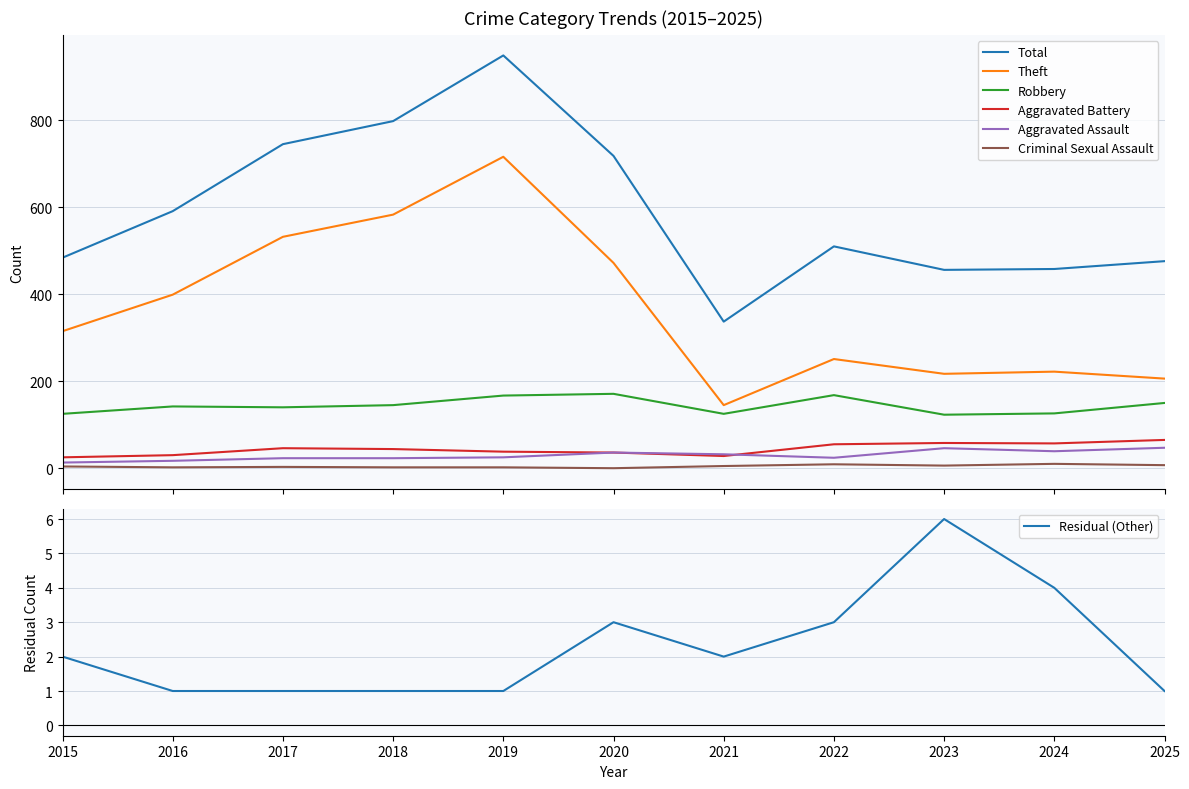

True or false: Total and Theft cross at least once.

False